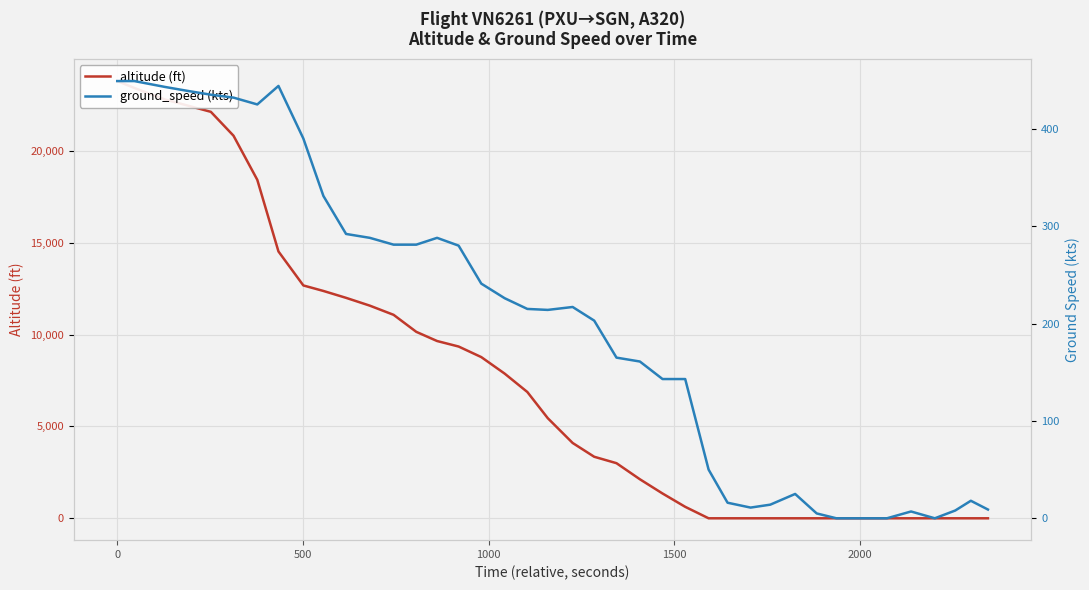

At how many categories does at least one series exceed 45?

27